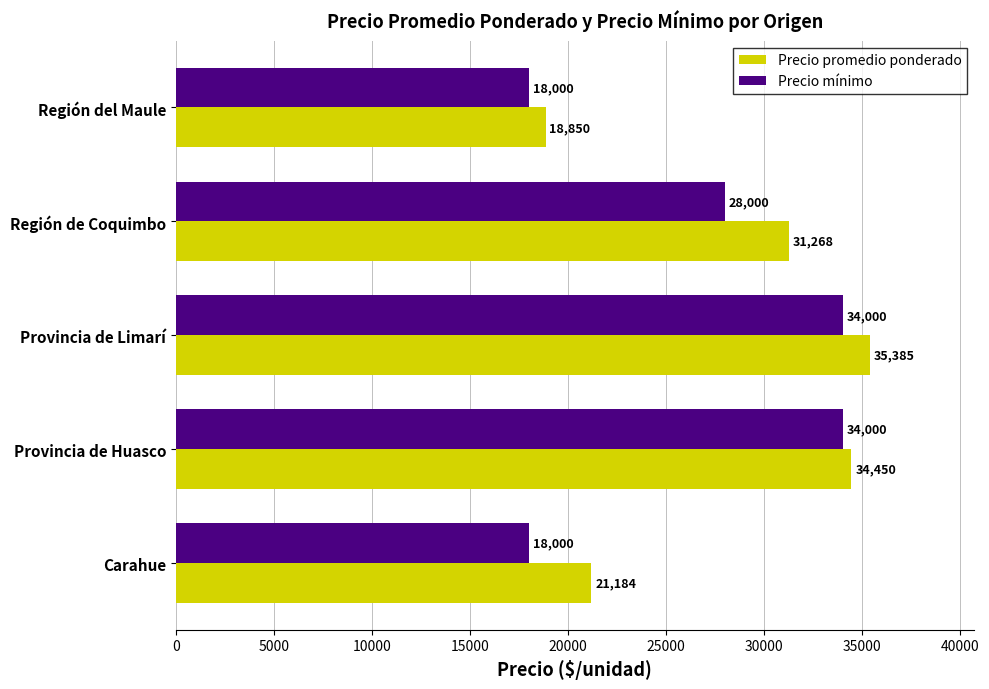

What is the minimum value for Precio mínimo?

18000